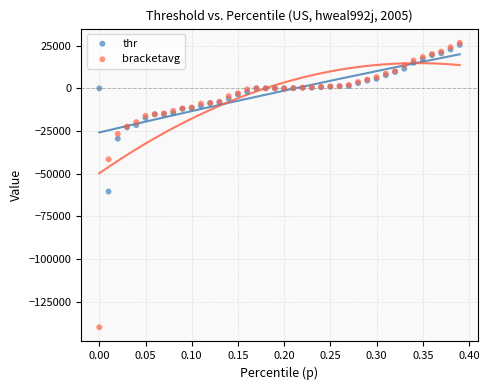

What are all the series names shown in the legend?

thr, bracketavg